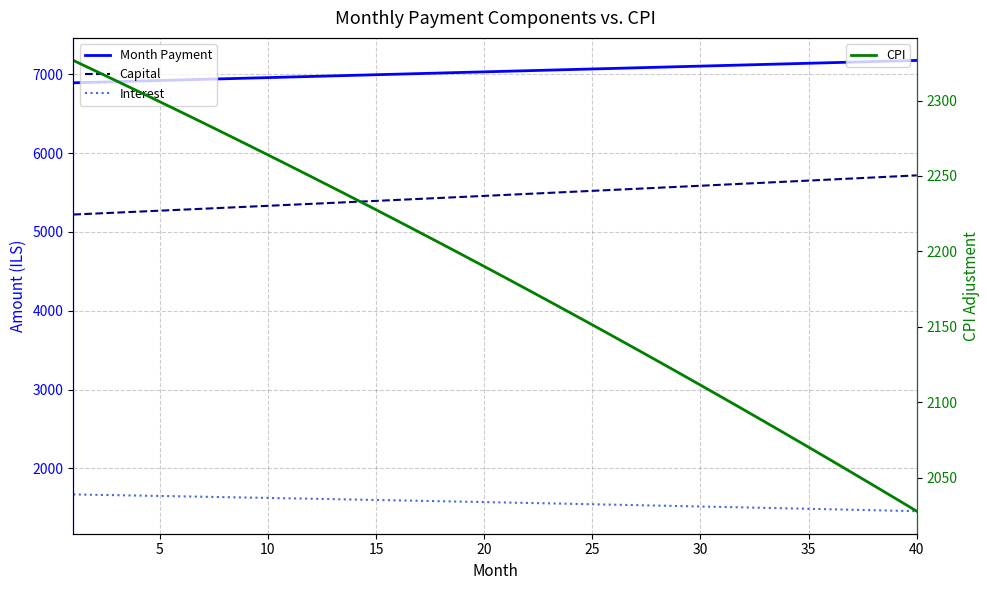

What is the lowest value of the CPI series?

2027.7